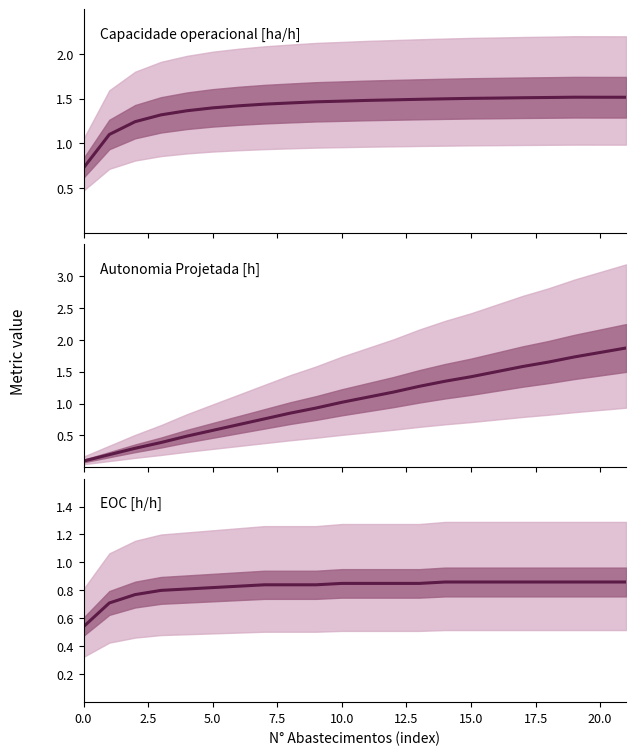

How many lines are shown in the chart?

3